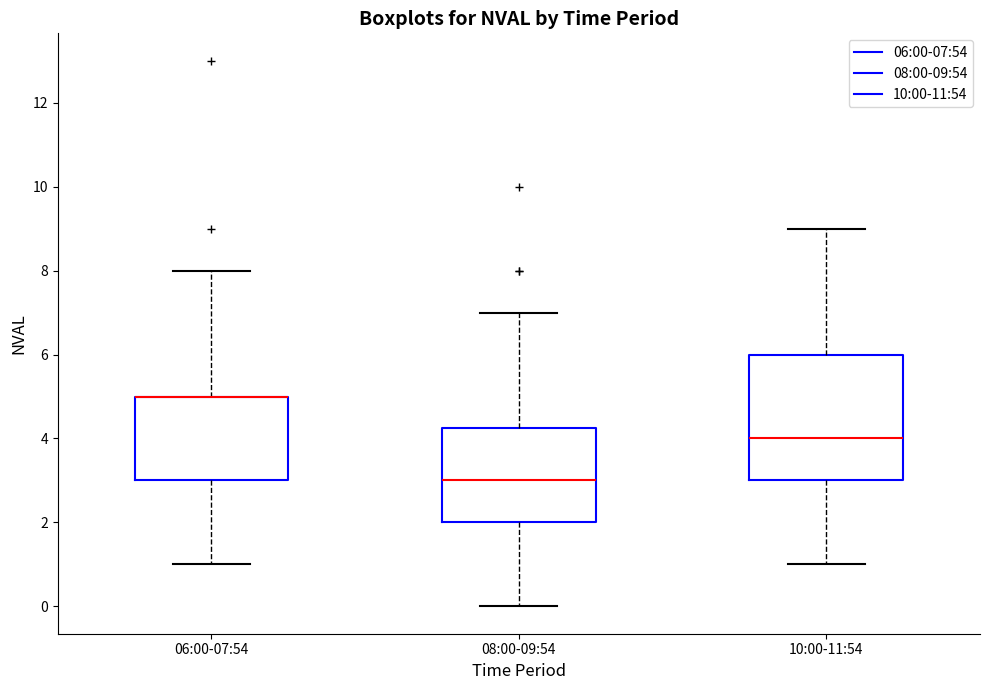

Where does the lower whisker of the box for 10:00-11:54 end on the y-axis? The values are not printed on the chart, so give them approximately, as read against the axis.

1.0